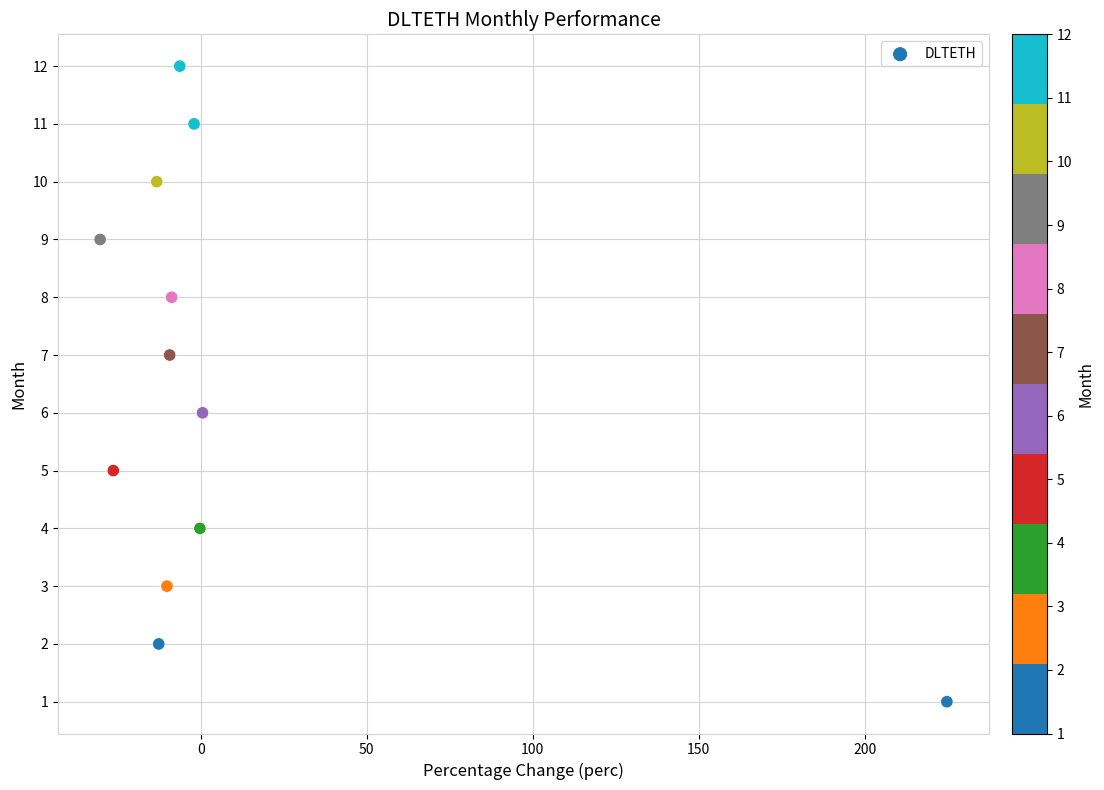

What is the range of Y values (max minus min)?

11